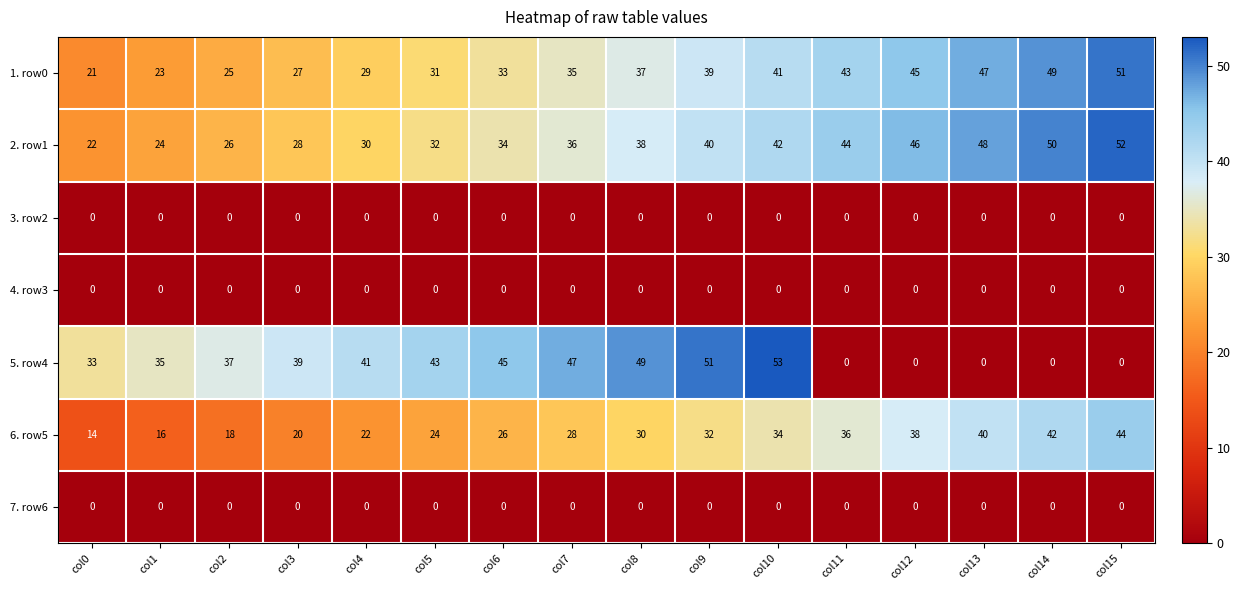

What is the spread (max minus min) of values at col1?

35